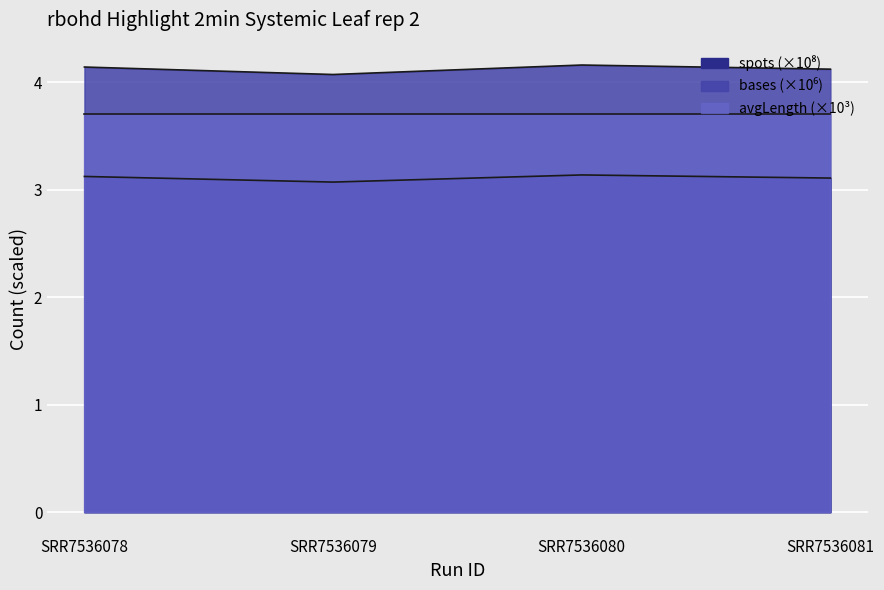

What value does the spots series have at SRR7536080?

3.1